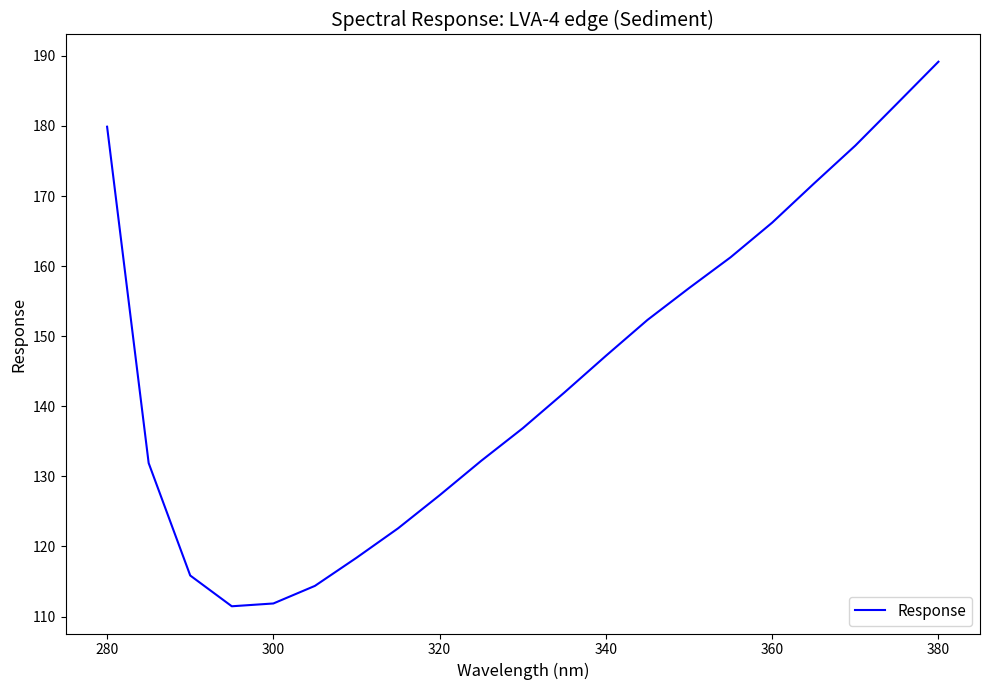

What is the smallest value displayed?

111.5